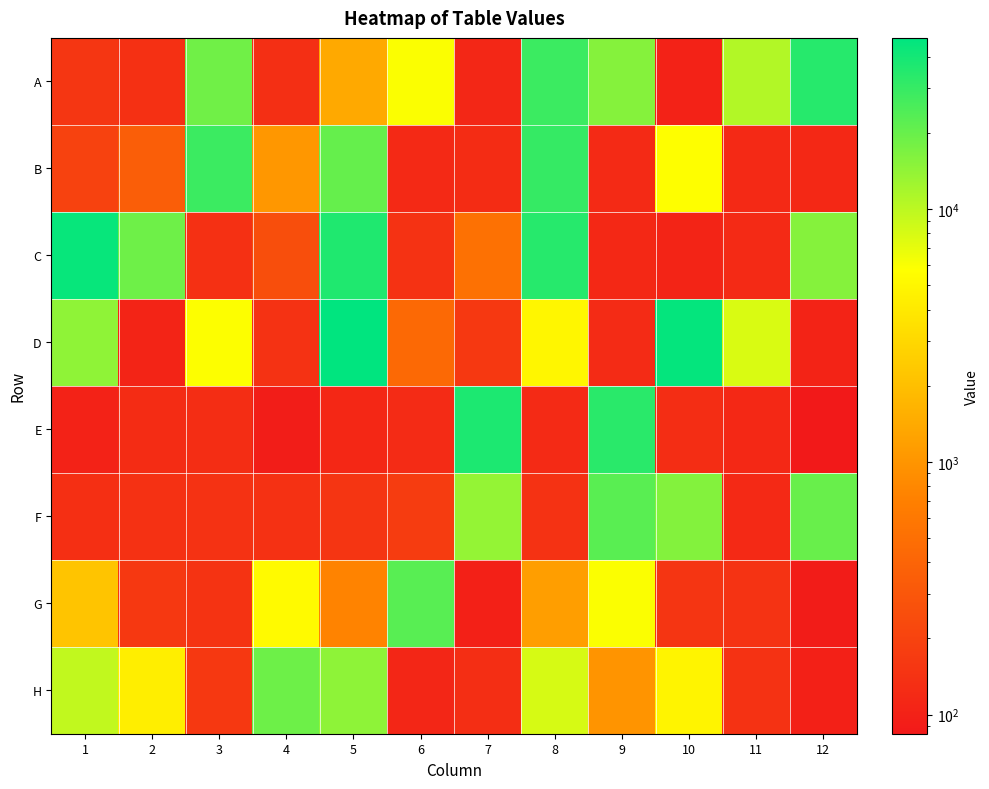

What is the spread (max minus min) of values at 5?

47376